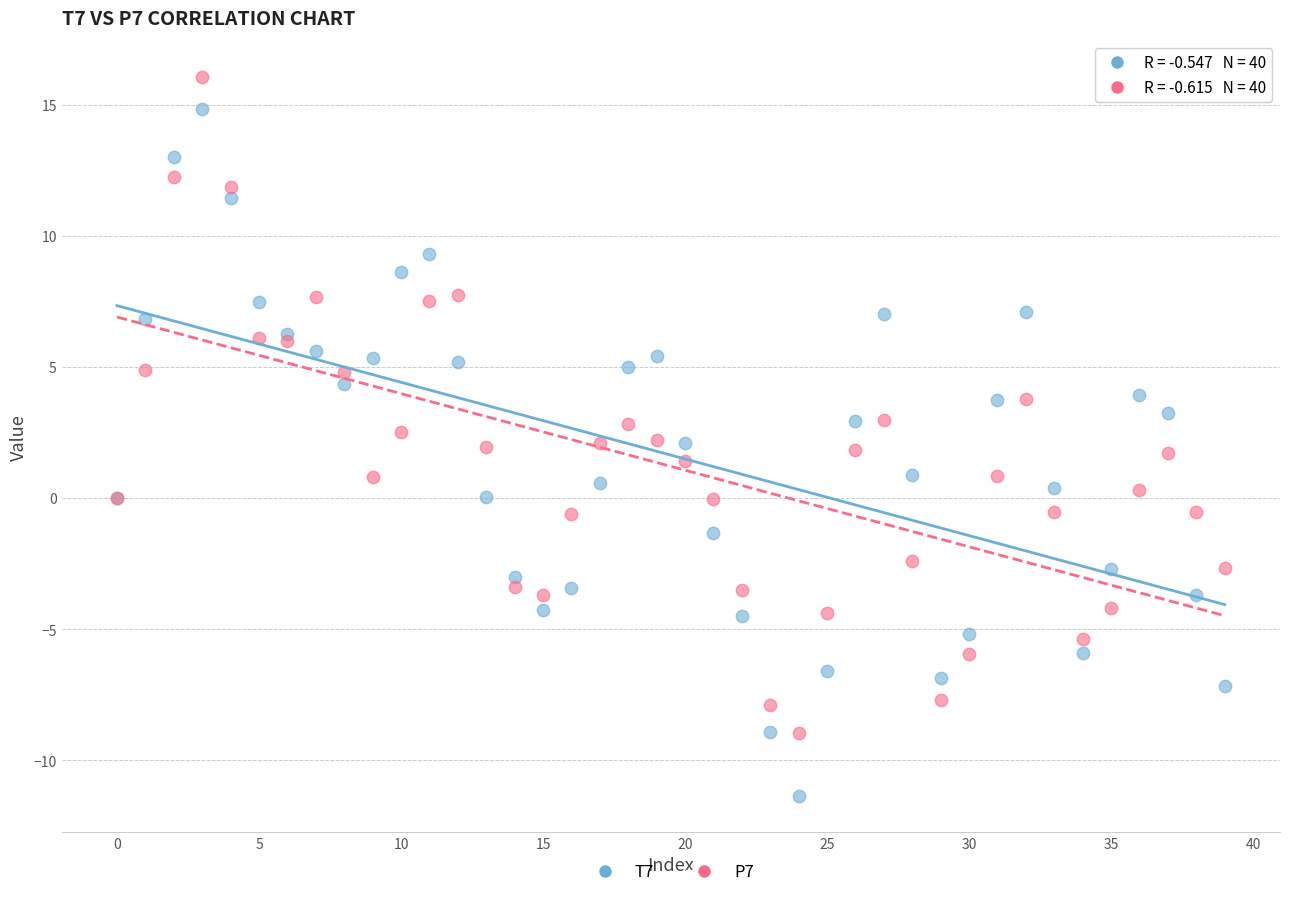

What are all the series names shown in the legend?

T7, P7